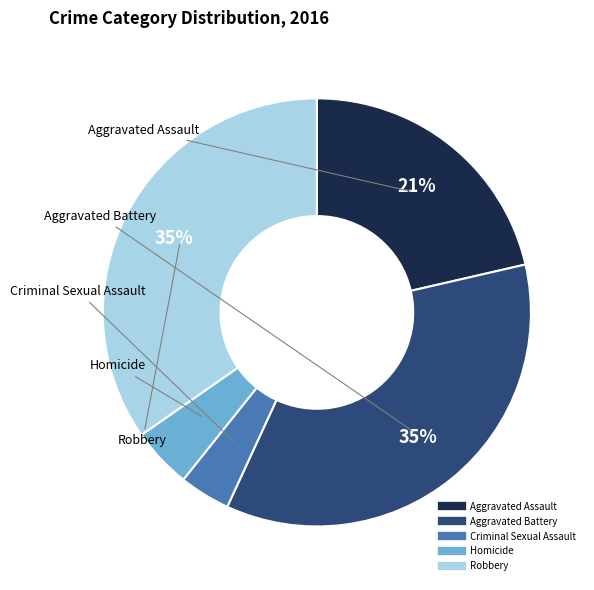

Does Aggravated Assault account for over 50% of the chart?

No